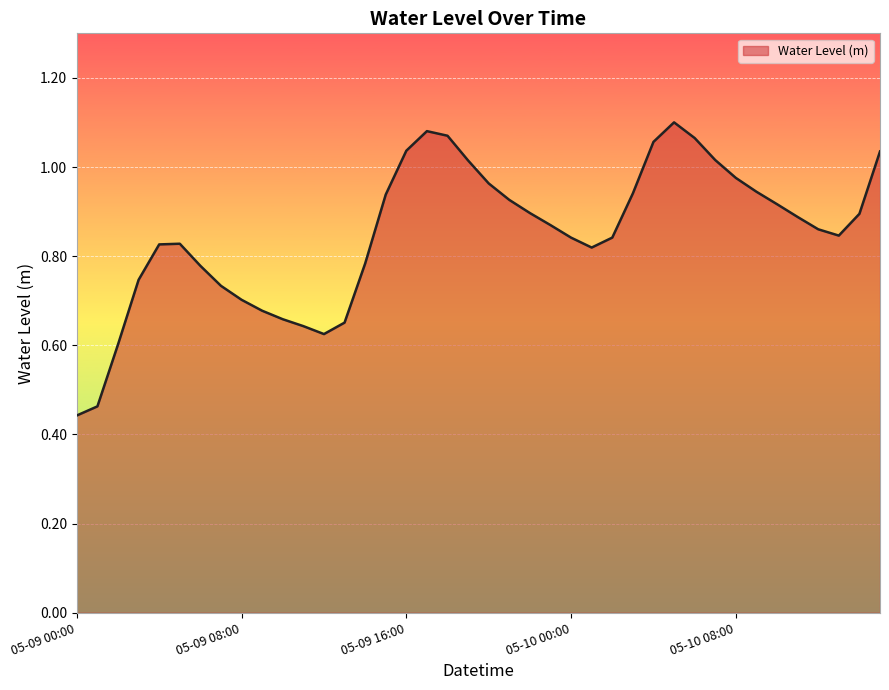

Reading right to left, list all the values displayed in this chart.

1.0	0.9	0.8	0.9	0.9	0.9	0.9	1.0	1.0	1.1	1.1	1.1	0.9	0.8	0.8	0.8	0.9	0.9	0.9	1.0	1.0	1.1	1.1	1.0	0.9	0.8	0.7	0.6	0.6	0.7	0.7	0.7	0.7	0.8	0.8	0.8	0.7	0.6	0.5	0.4